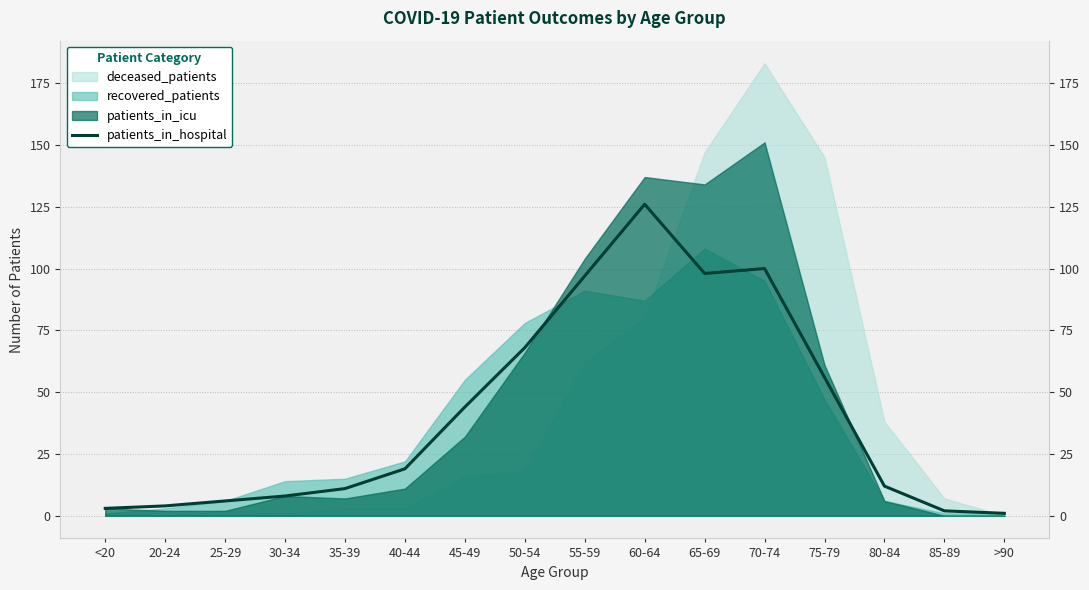

Is it true that the value at >90 is 1?

True